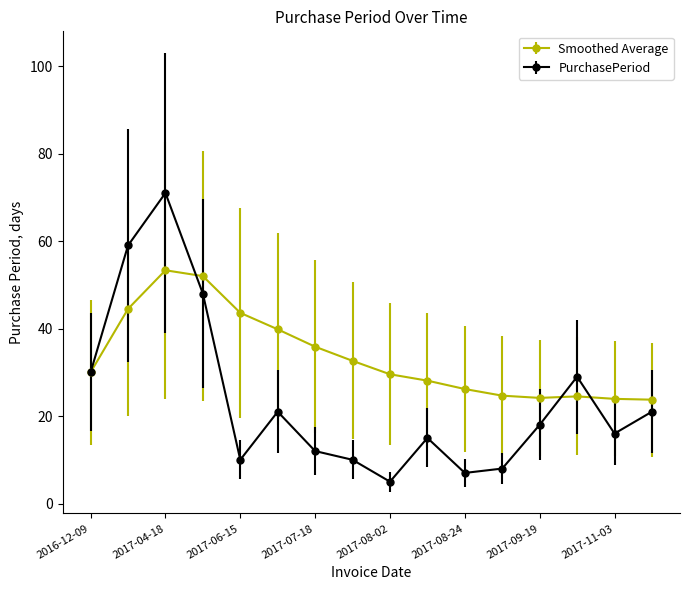

What is the value of the Smoothed Average point at the 16th from the left?

23.8